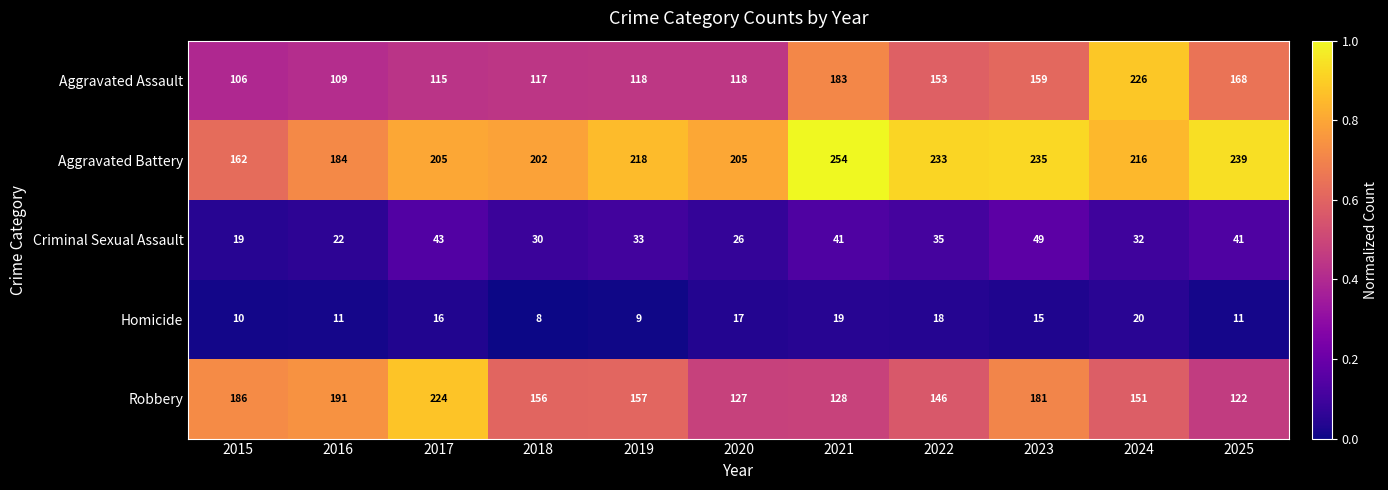

Rank the series at 2024 from highest to lowest value.

Aggravated Assault, Aggravated Battery, Robbery, Criminal Sexual Assault, Homicide